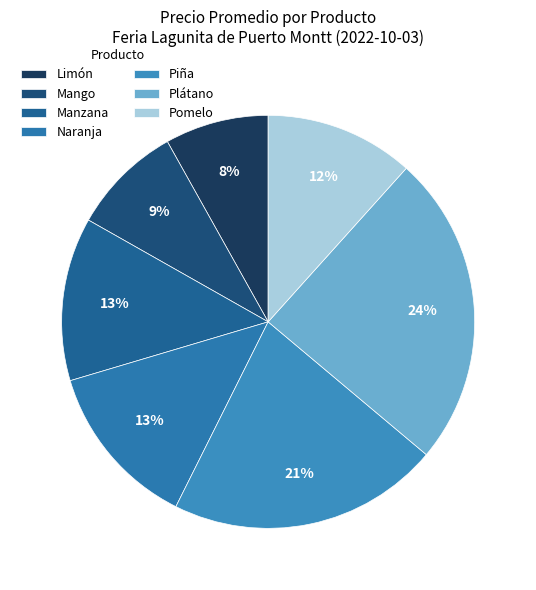

To the nearest percent, what percentage of the pie is Pomelo?

12%